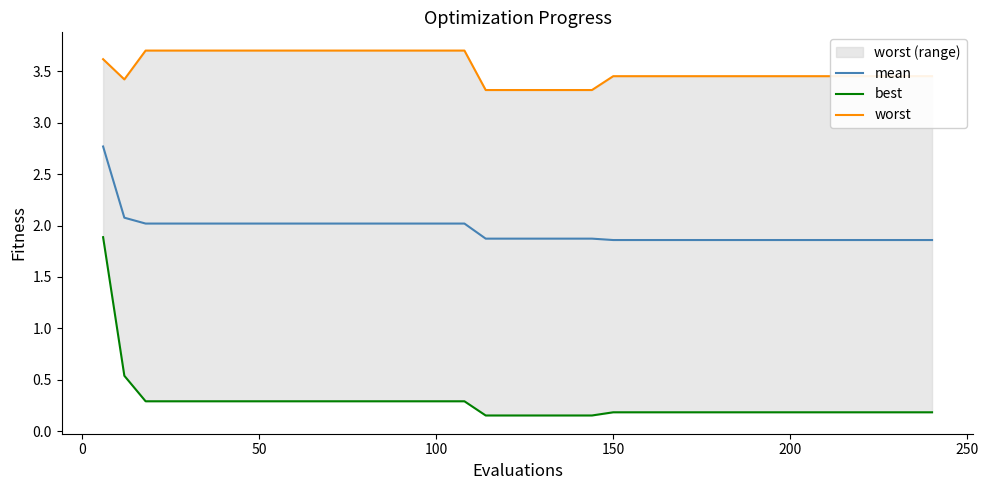

How many worst values are between 3 and 4?

40